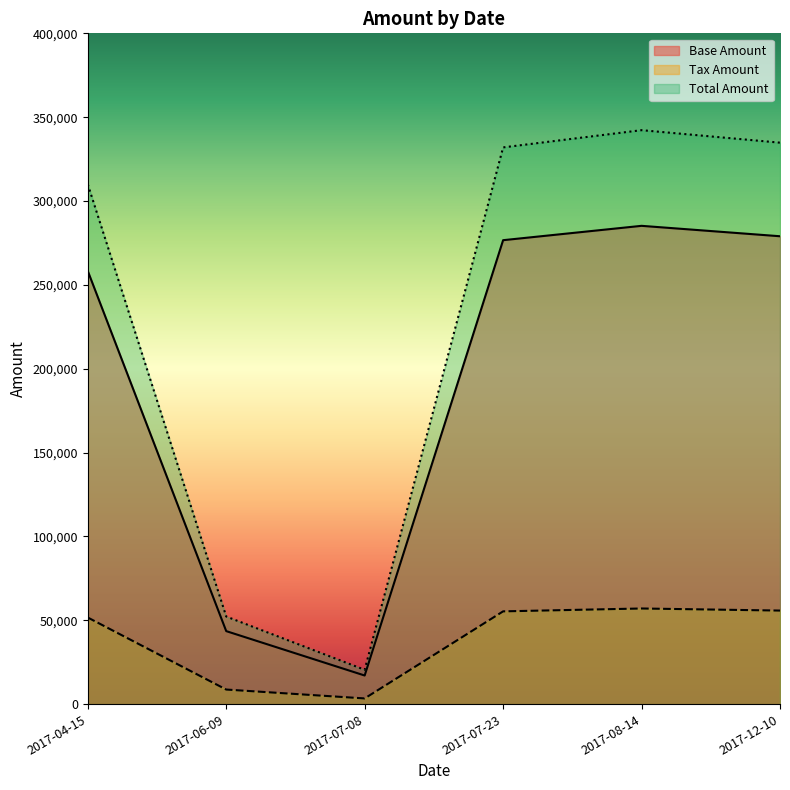

Does the chart have visible grid lines?

No